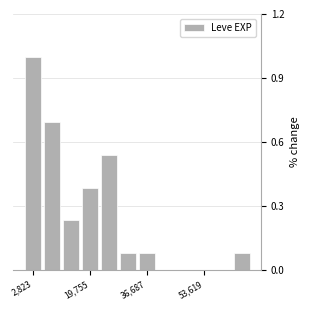

Around what value on the x-axis is the tallest bar? Give the approximate position of its centre, as read against the axis.

2000